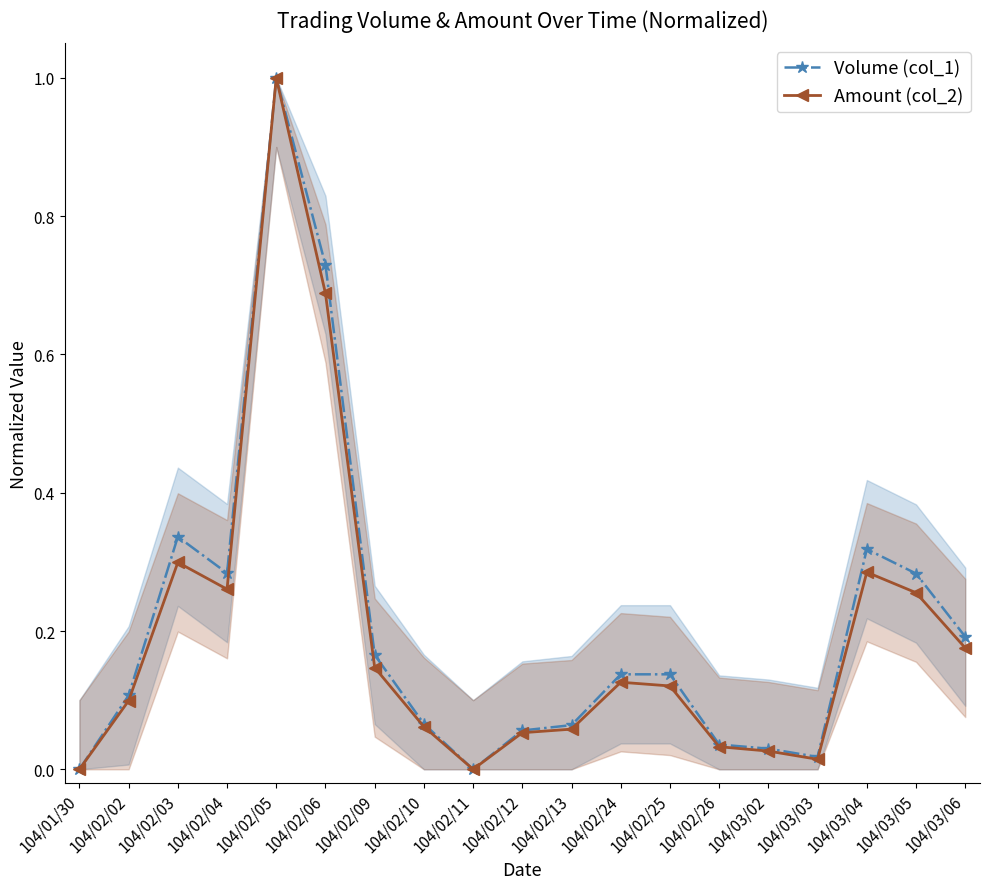

Rank the series at 104/02/10 from highest to lowest value.

Volume (col_1), Amount (col_2)